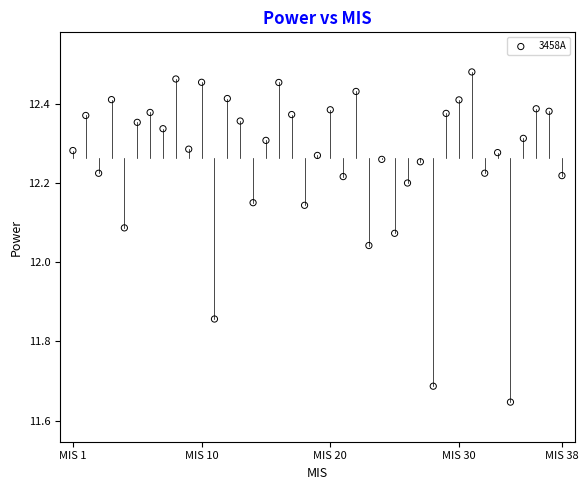

What is the range of Y values (max minus min)?

0.8